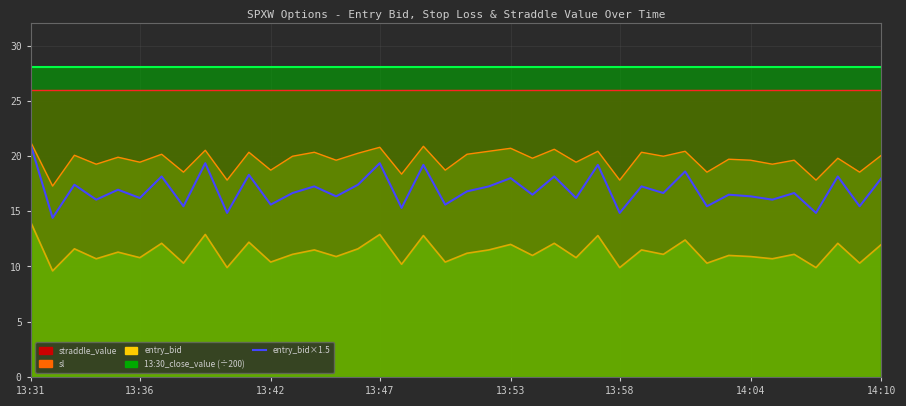

Is it true that the value at 13:42 is 10.7?

False